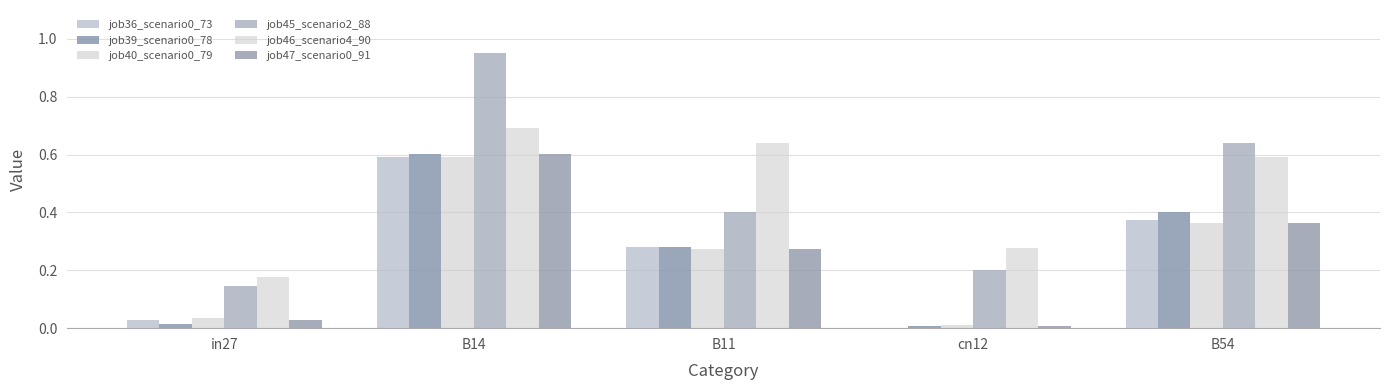

What is the difference between the second highest and second lowest values in the job47_scenario0_91 series?

0.3